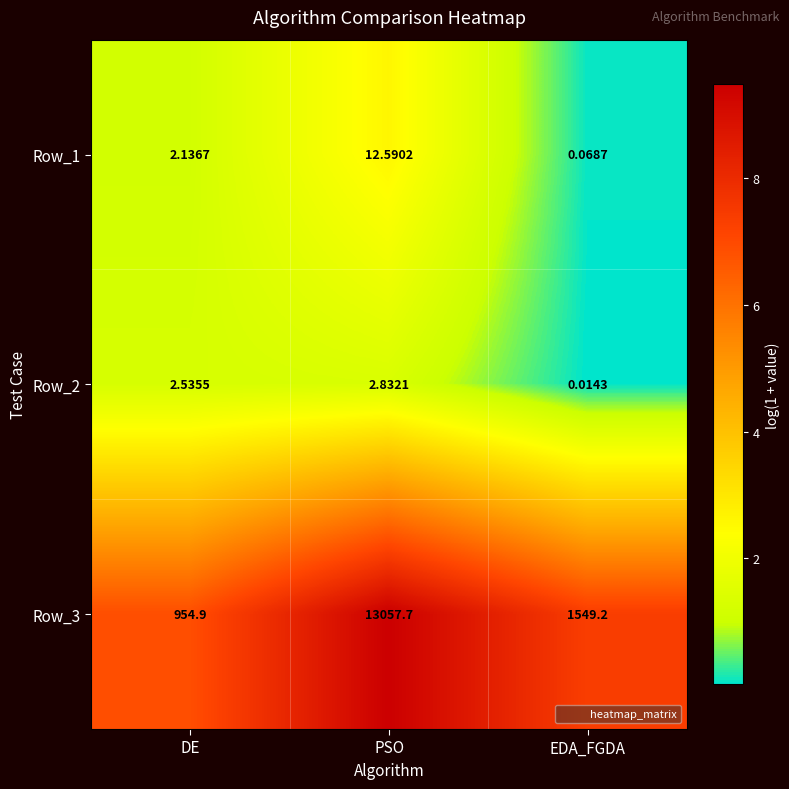

What is the spread (max minus min) of values at PSO?

13054.9